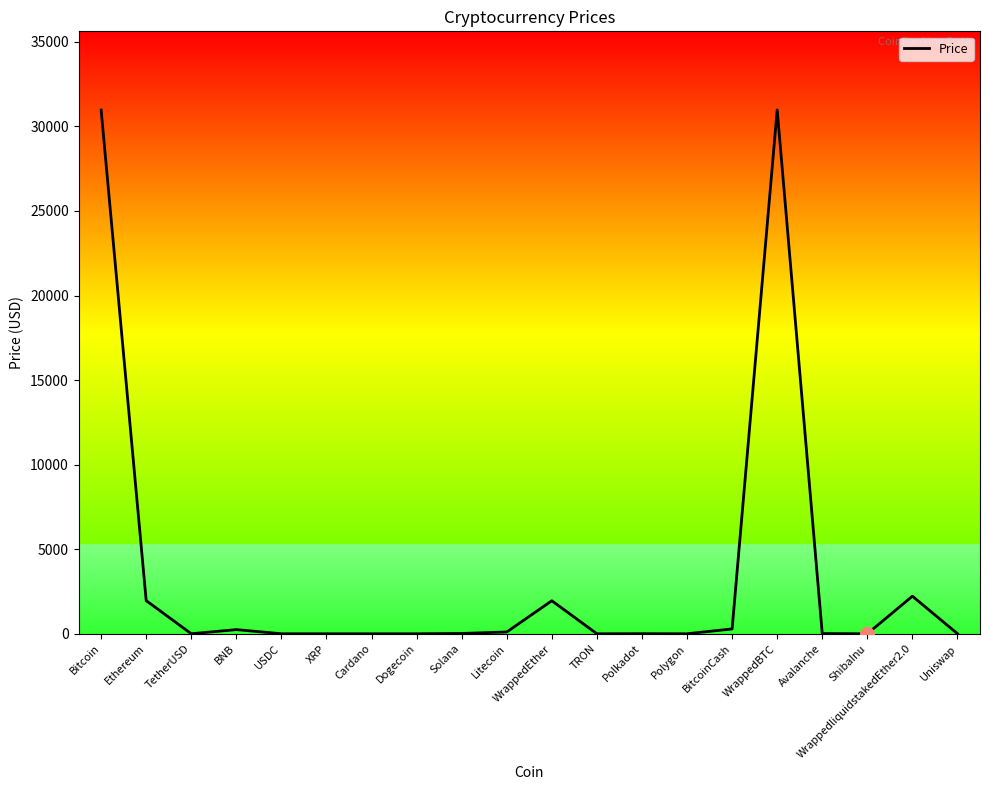

How many distinct data groups are displayed?

1